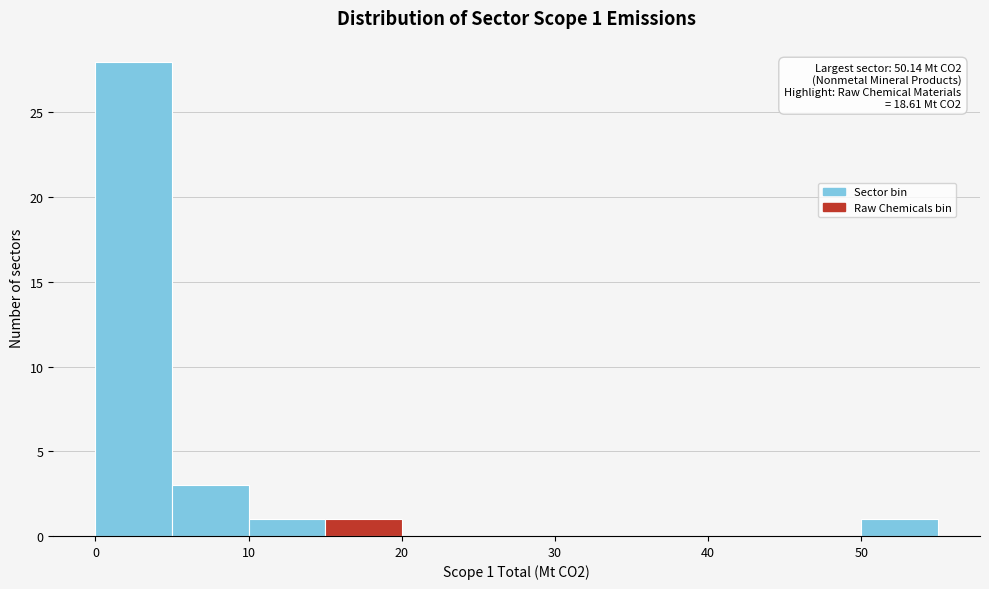

Which range on the x-axis has the tallest bar?

0 to 5